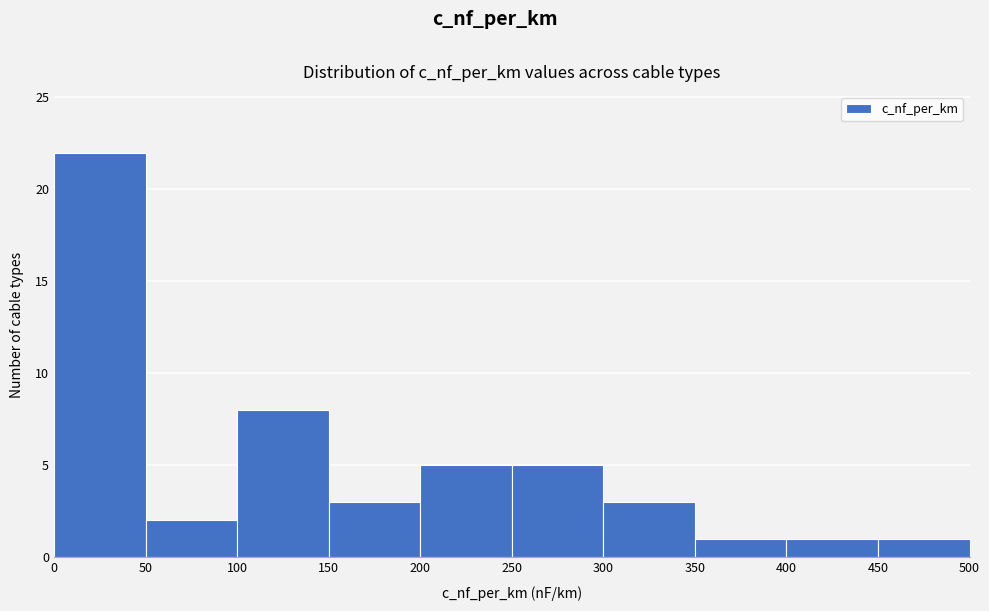

How tall is the bar that spans 250 to 300 on the x-axis? The values are not printed on the chart, so give them approximately, as read against the axis.

5